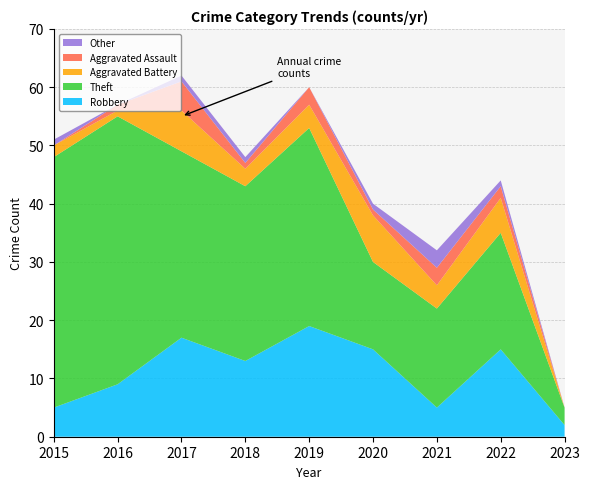

Reading left to right, extract all data points from this chart.

Robbery: 5	9	17	13	19	15	5	15	2
Theft: 43	46	32	30	34	15	17	20	3
Aggravated Battery: 2	1	7	3	4	8	4	6	0
Aggravated Assault: 0	1	5	1	3	1	3	2	0
Other: 1	0	1	1	0	1	3	1	0